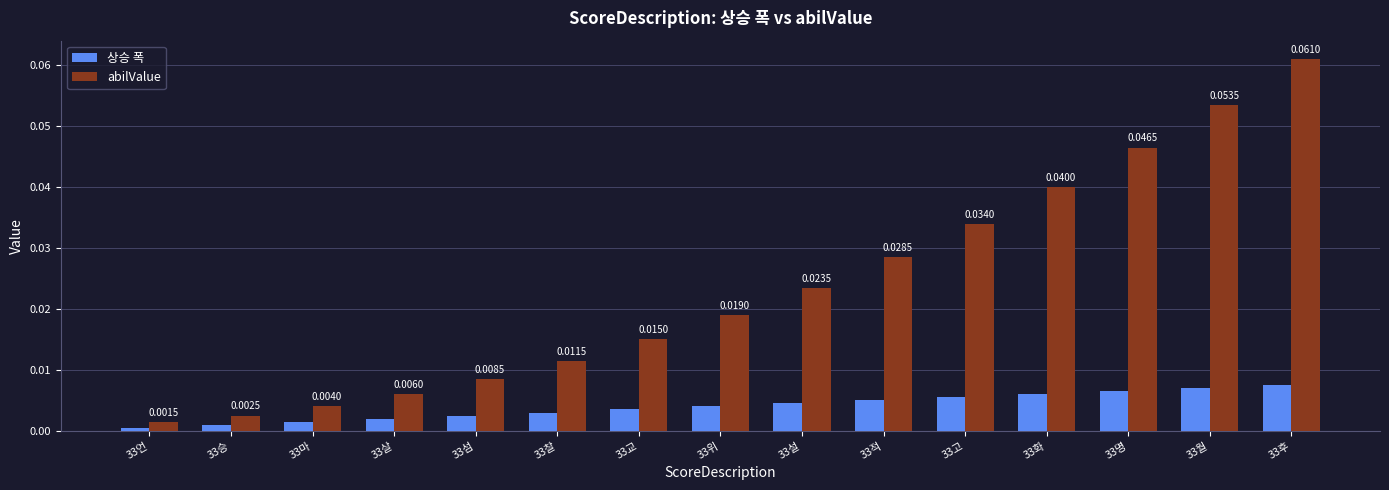

Is the value of 상승 폭 at 33교 greater than the value of abilValue at 33찰?

No